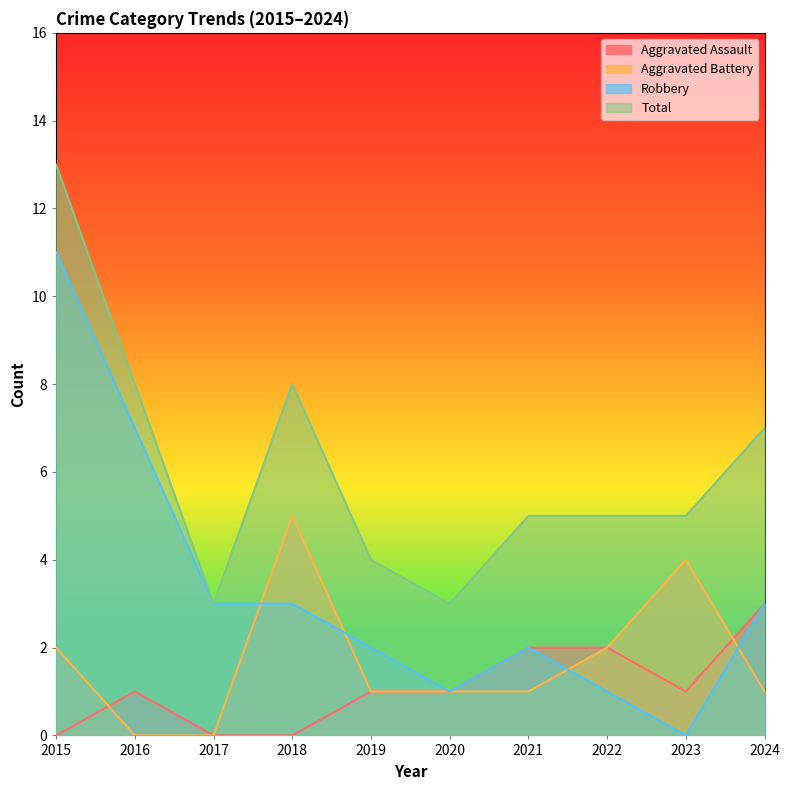

What is the difference between the second highest and minimum values in the Robbery series?

7